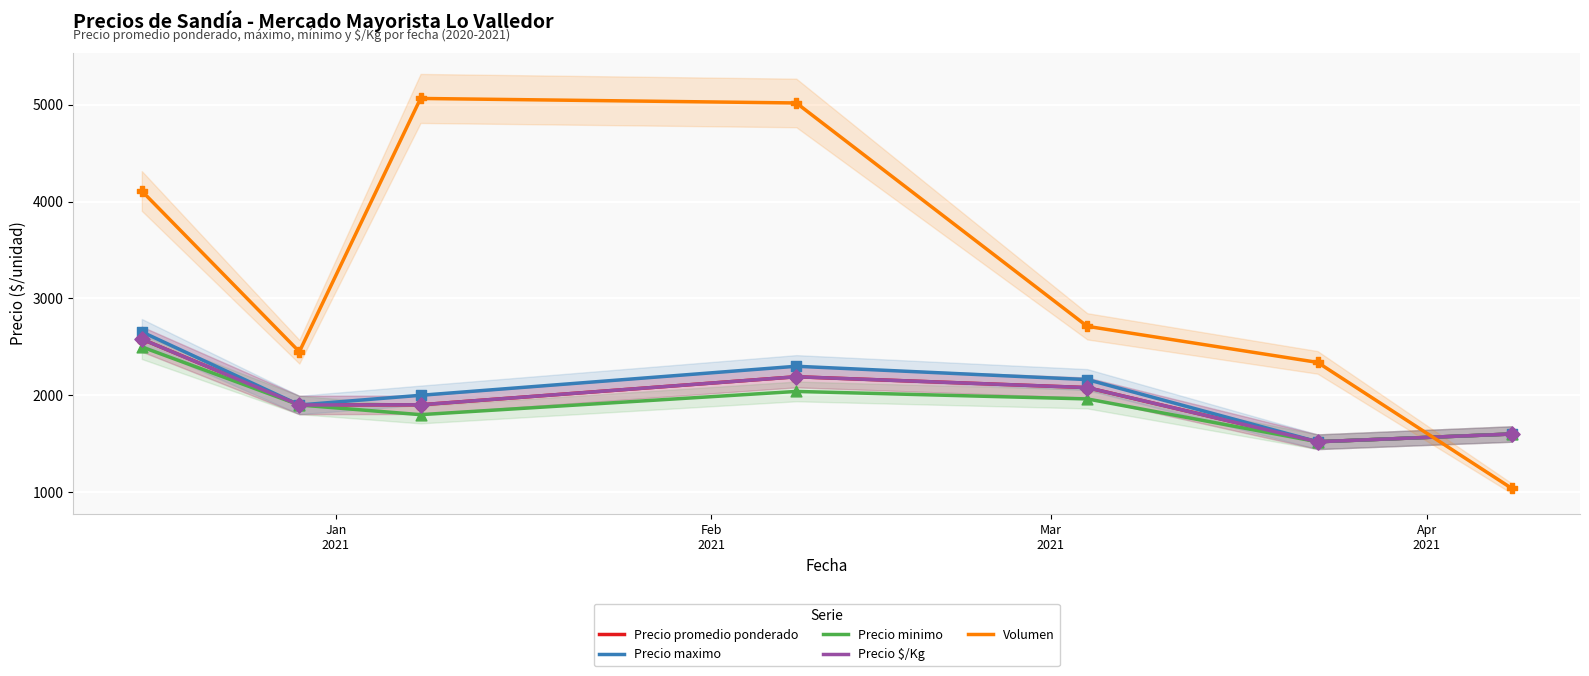

Which series contains the highest Y value?

Volumen